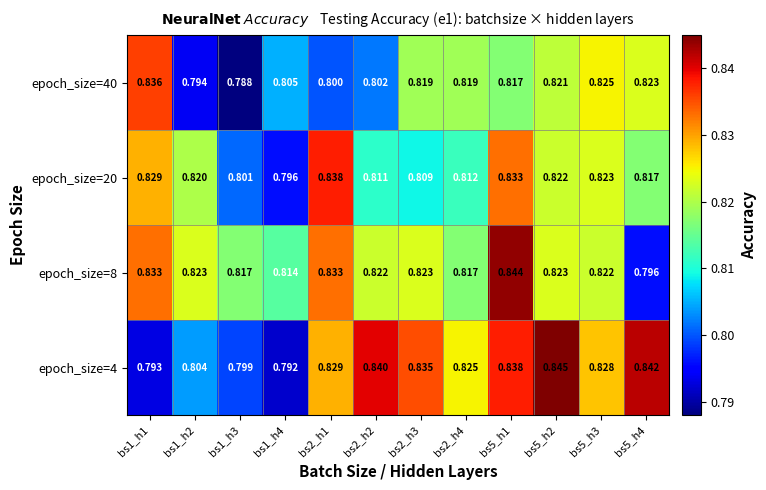

Is the value of epoch_size=4 at bs5_h3 greater than the value of epoch_size=20 at bs2_h4?

Yes